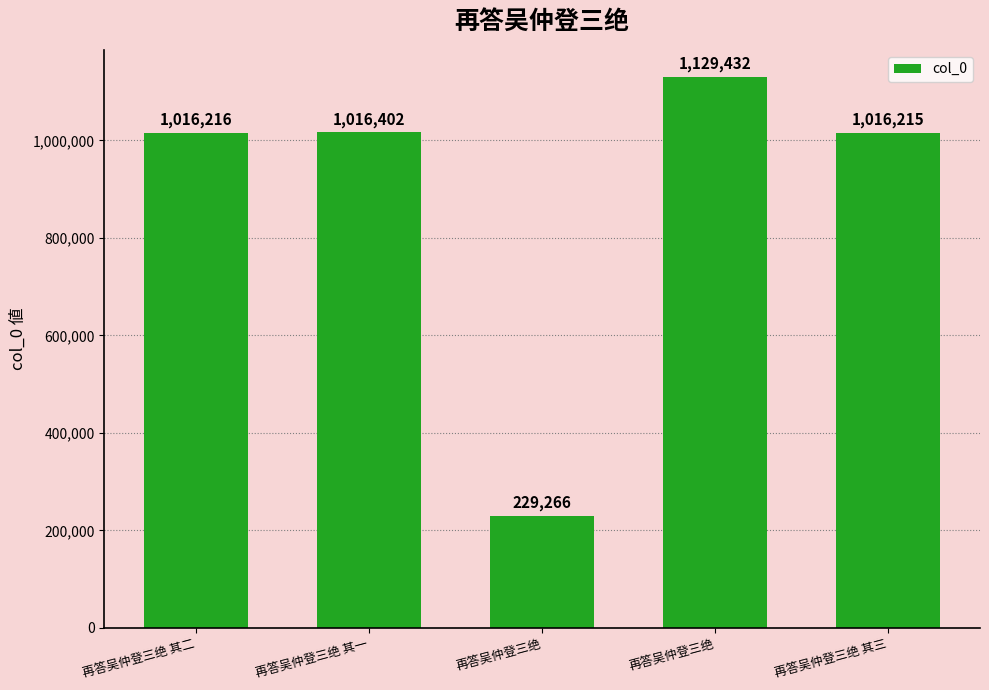

Reading left to right, list all the values displayed in this chart.

1016216	1016402	229266	1129432	1016215